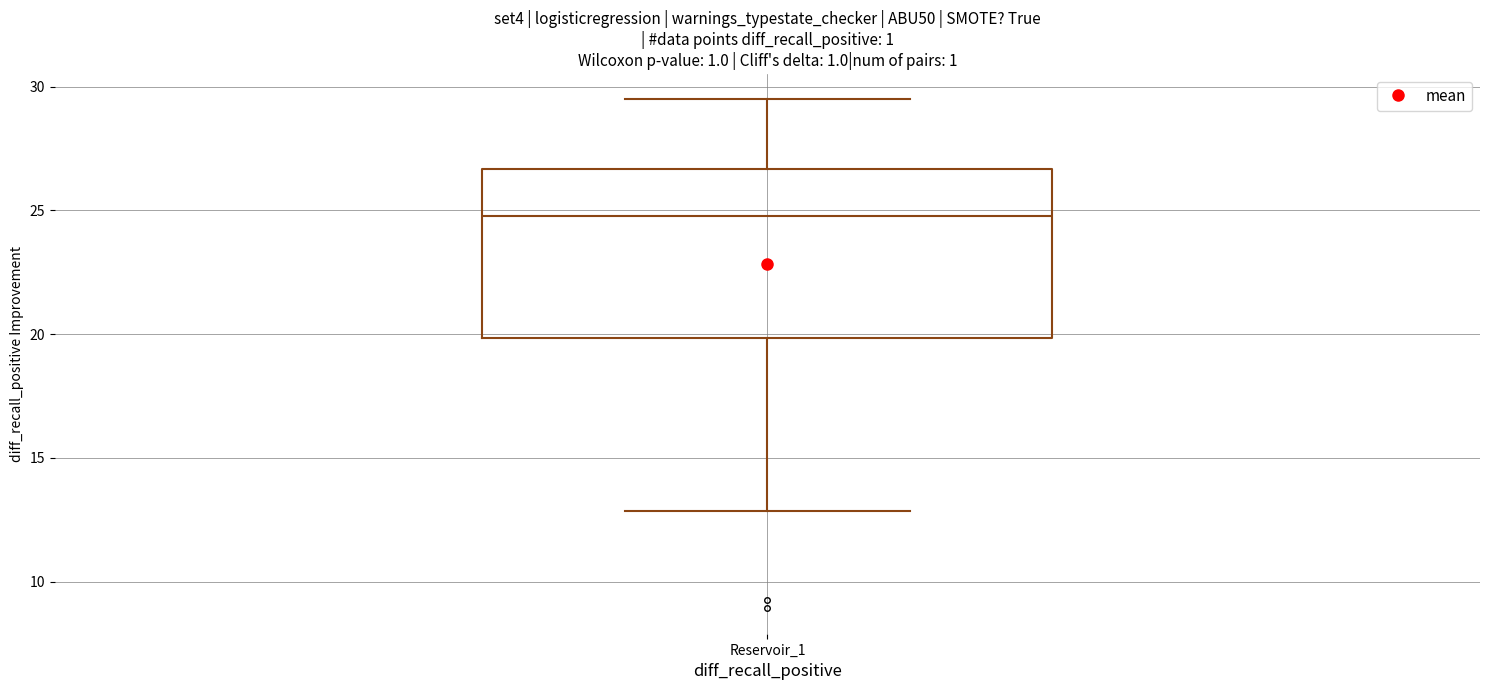

Transcribe this box plot: give where the median line is, the range the box spans, and where the two whiskers end, as read against the y-axis. The values are not printed on the chart, so give them approximately, as read against the axis.

median 25.0, box 20.0 to 26.5, whiskers 13.0 to 29.5